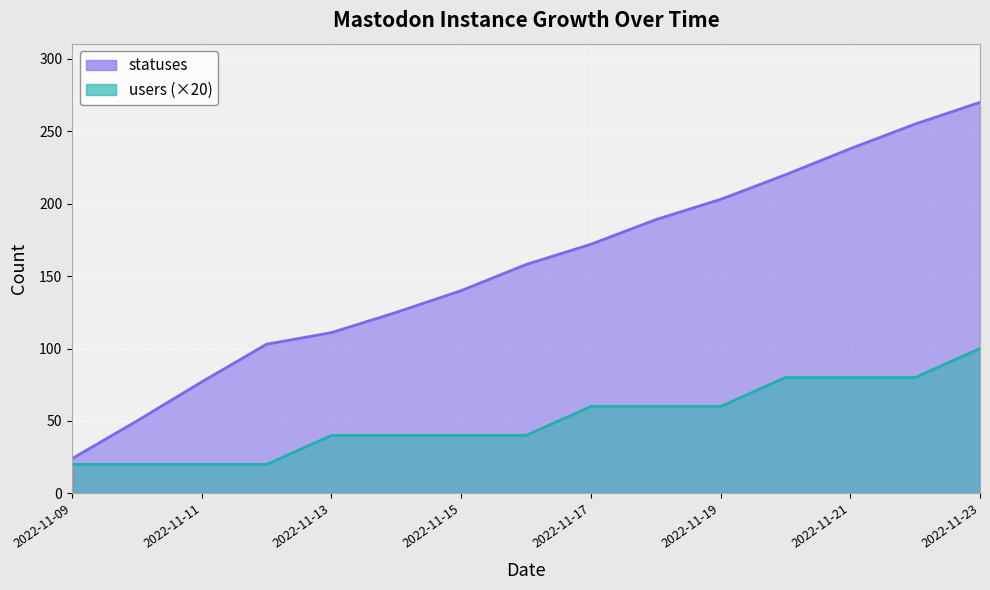

At which category is the sum across all series the highest?

2022-11-23